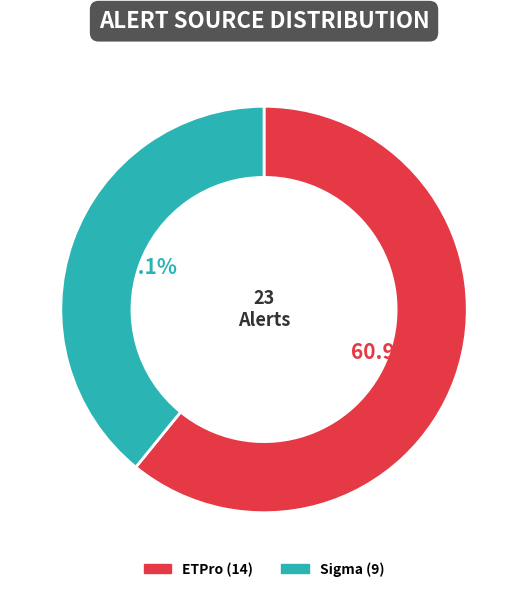

Is there a majority slice in this chart?

Yes